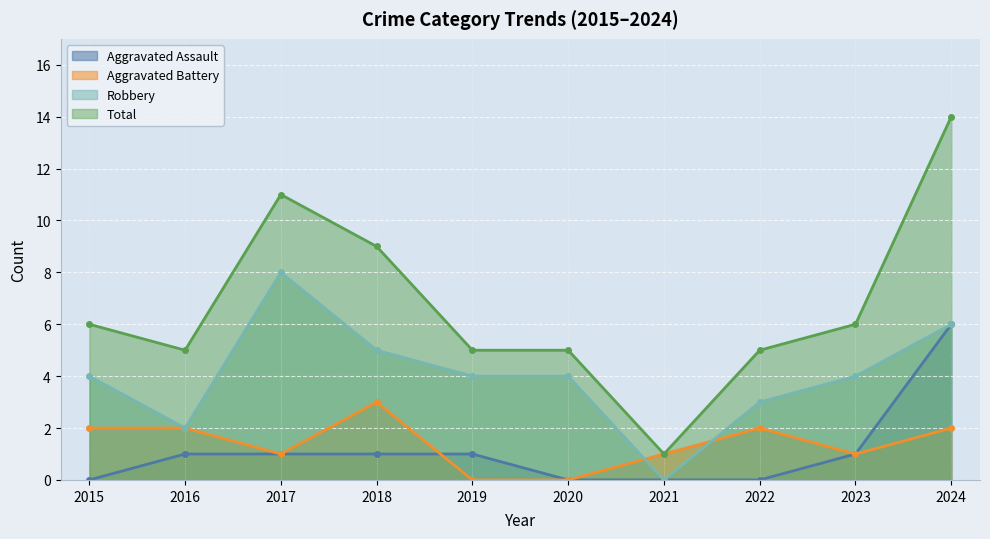

What is the lowest value of the Total series?

1